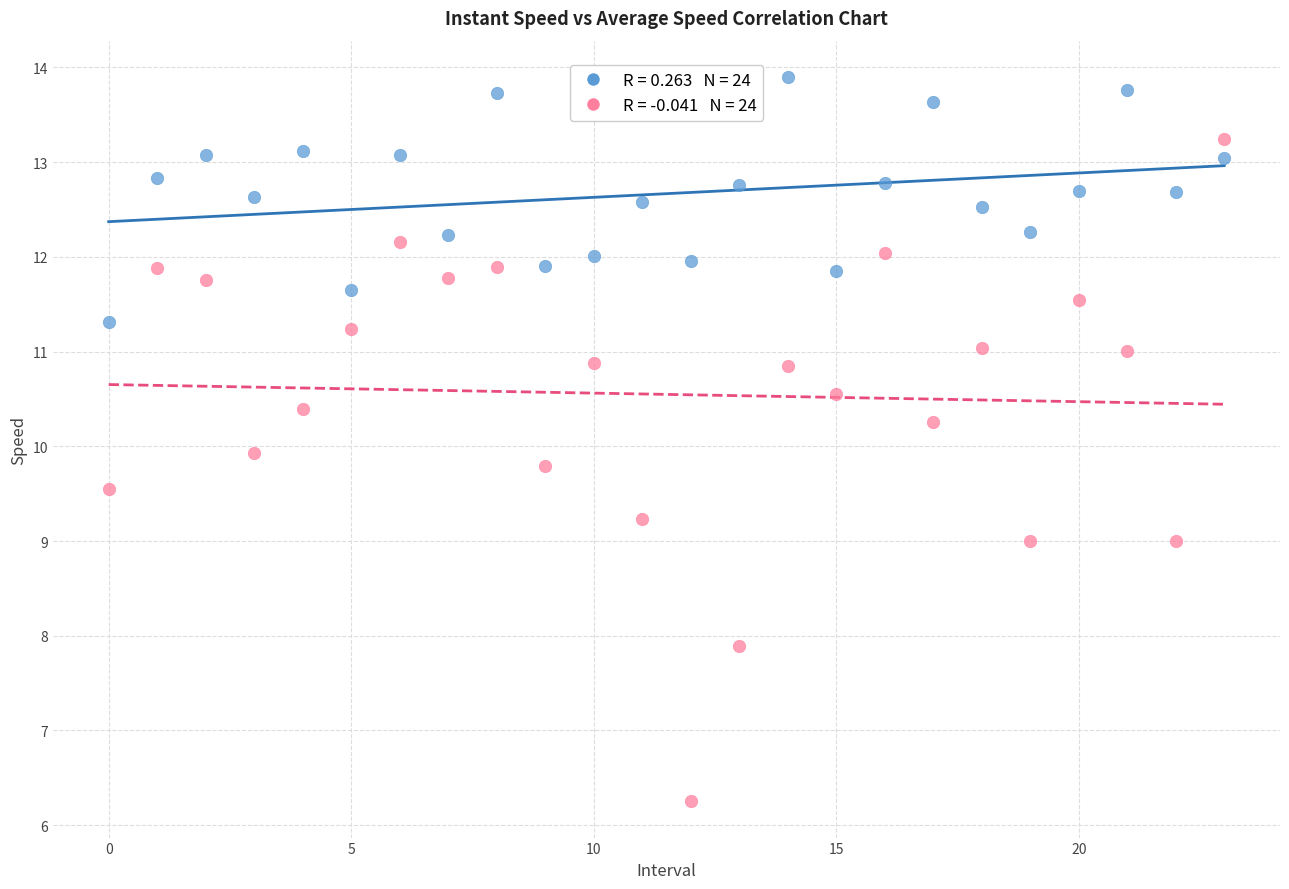

Across all data points, what is the range of Y values (max minus min)?

7.6